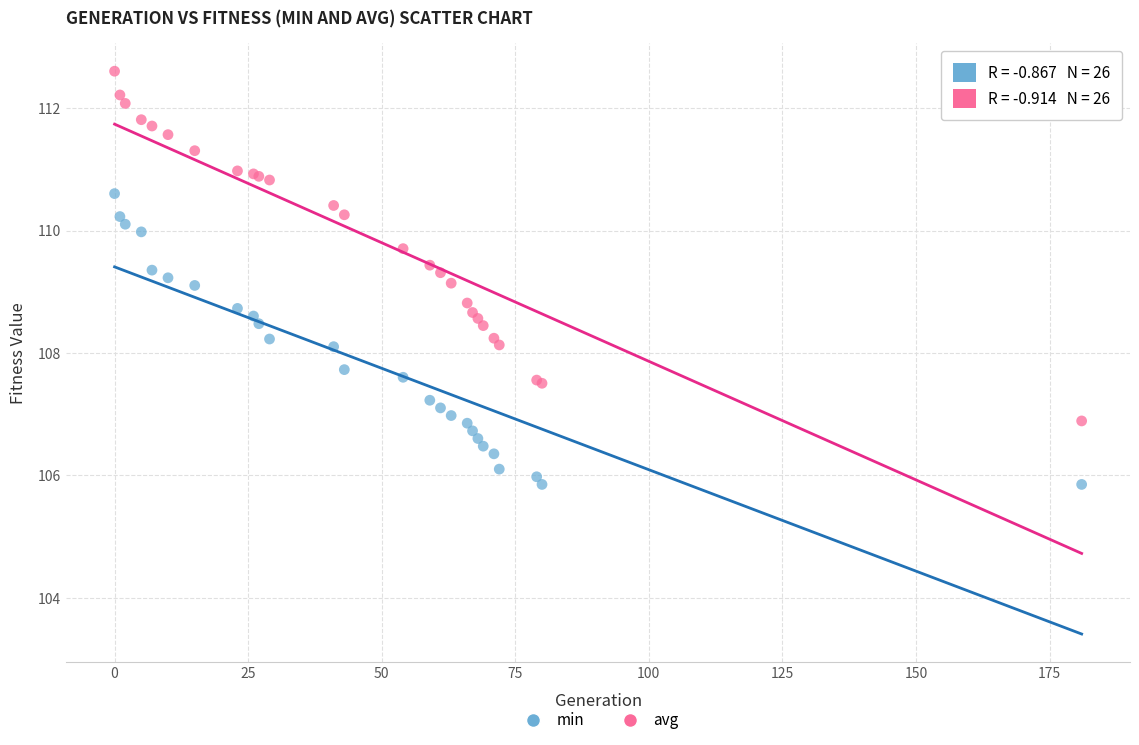

Which series reaches the minimum Y coordinate?

min